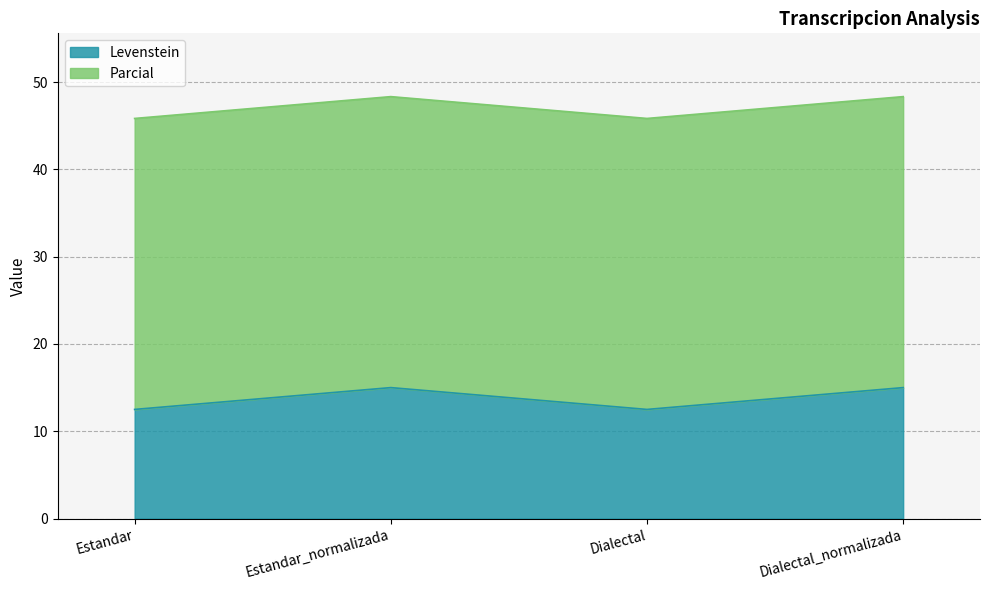

True or false: Levenstein has a value of 15.0 at Estandar_normalizada.

True